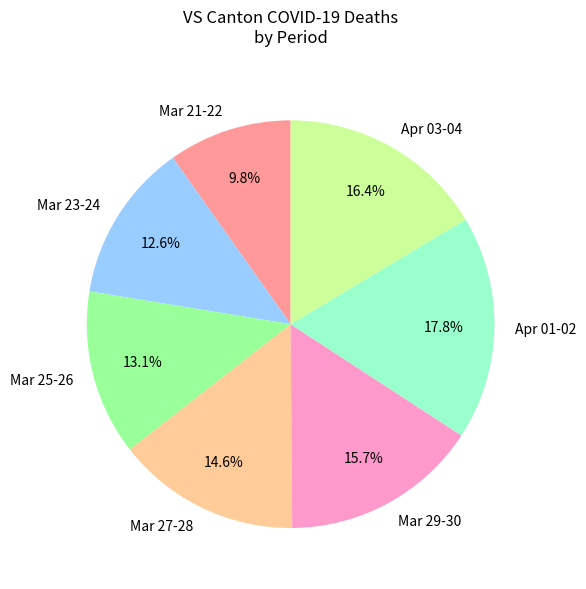

Between Mar 23-24 and Mar 27-28, which is larger?

Mar 27-28